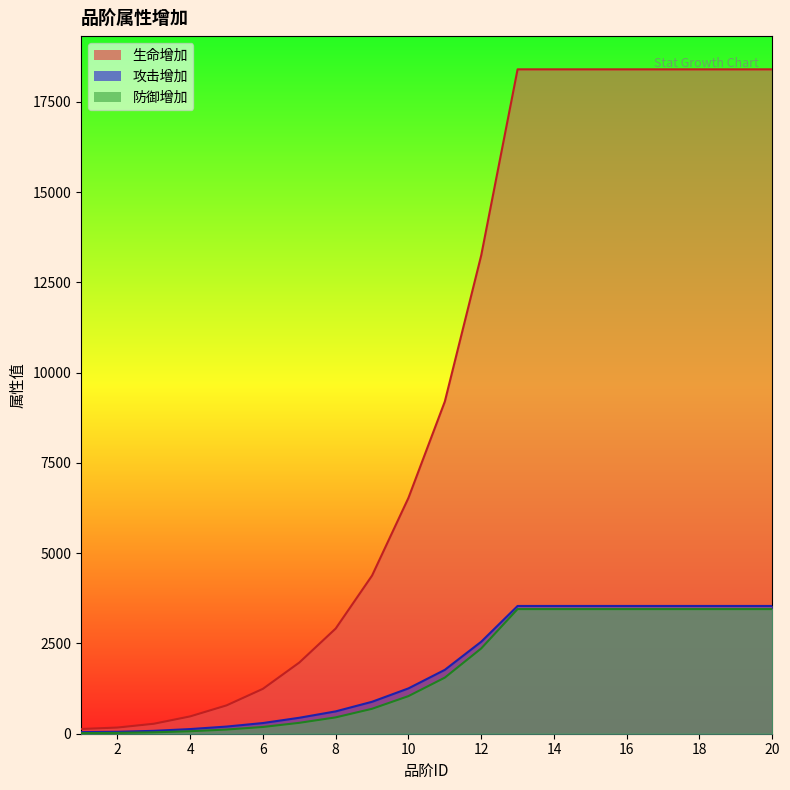

Which series has the widest spread of values?

生命增加